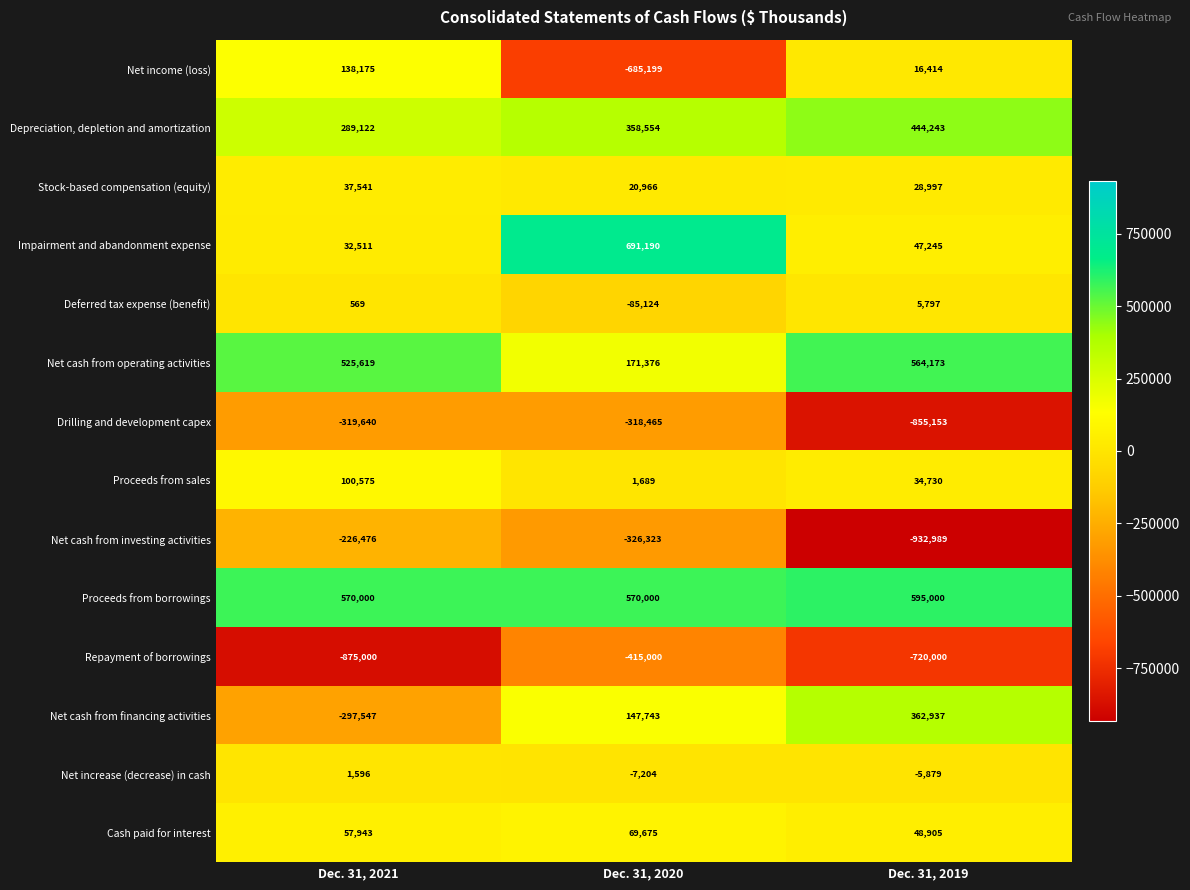

What is the difference between the Net income (loss) values at Dec. 31, 2021 and Dec. 31, 2020?

823374